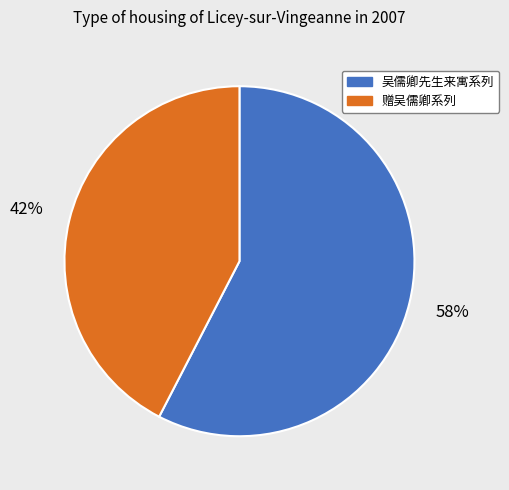

Does any single category account for the majority?

Yes